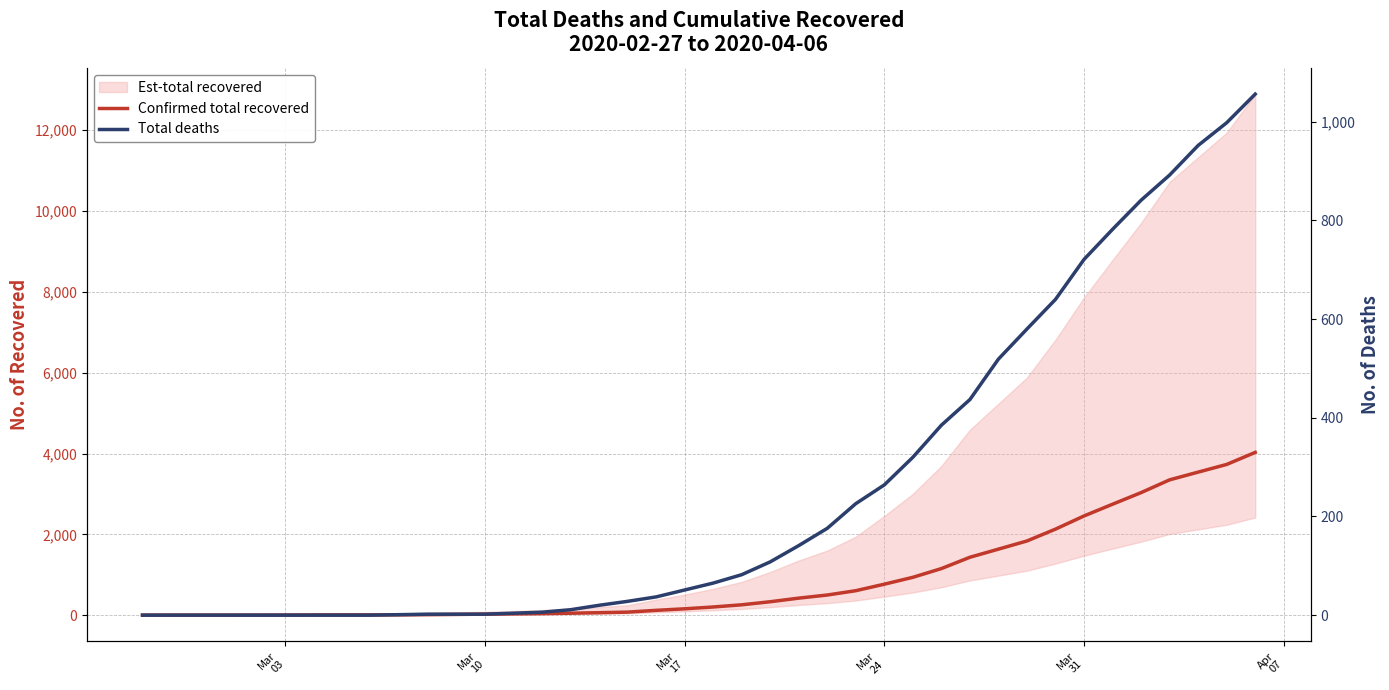

Which category has the lowest value in the Total deaths series?

Mar
03